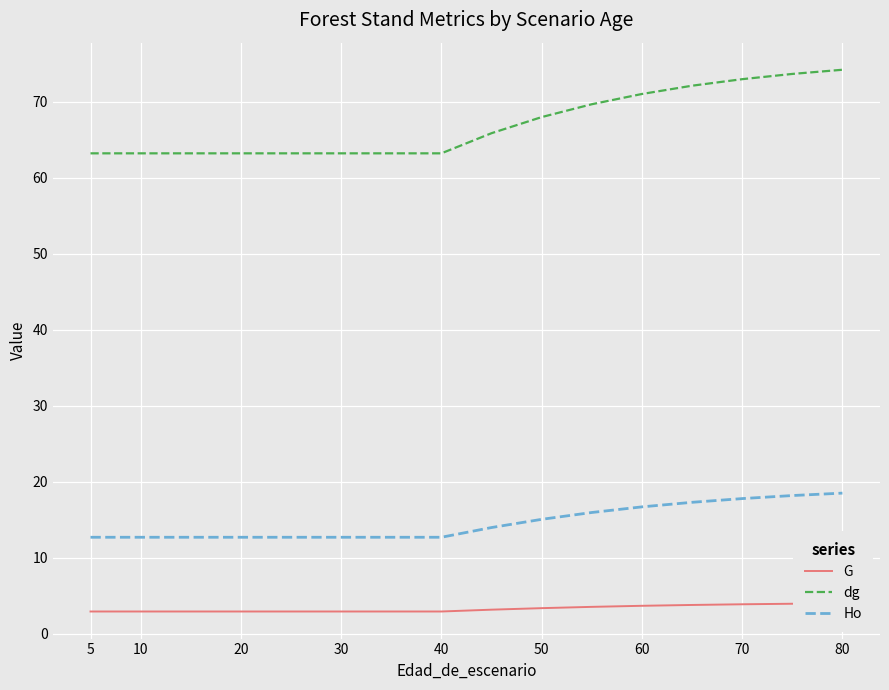

True or false: G has more than 0 points higher than both neighbors.

False